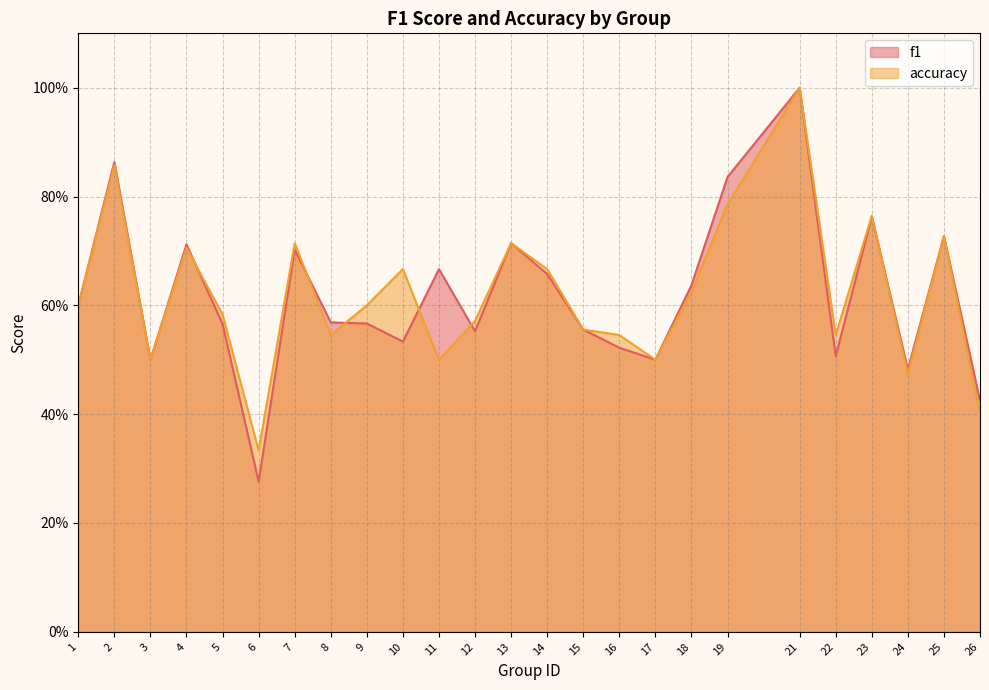

What are all the series names shown in the legend?

f1, accuracy